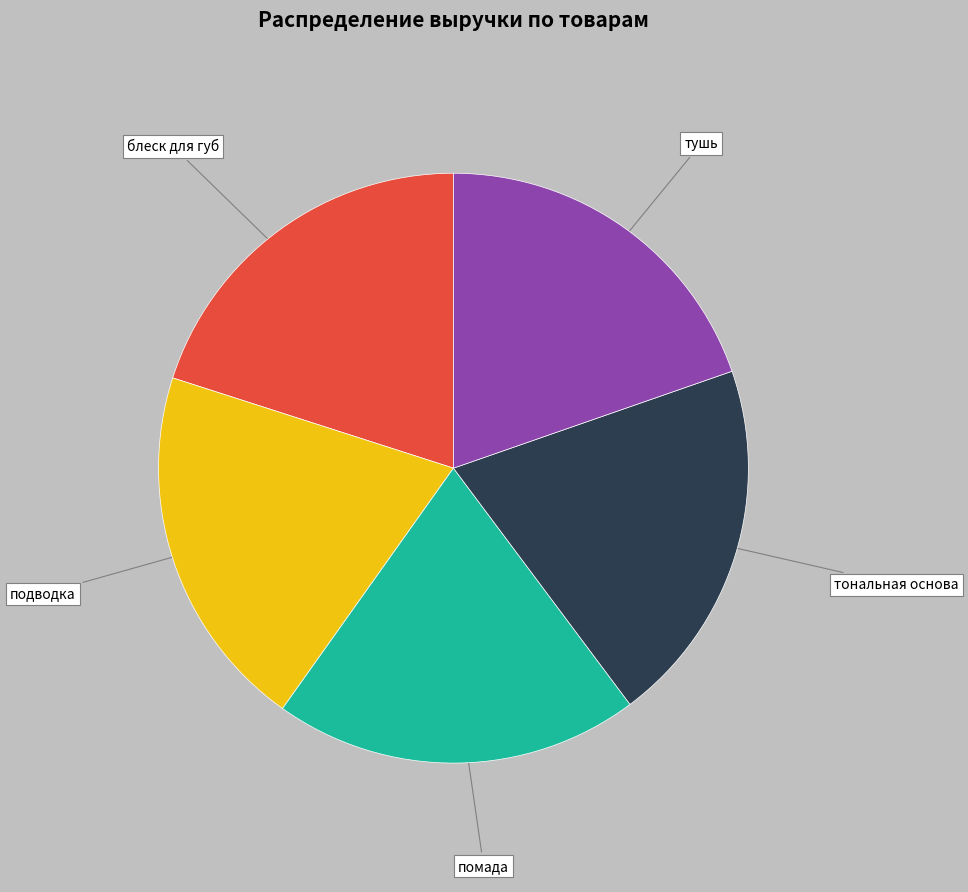

What is the ratio of the value at тушь to the value at блеск для губ?

1.0